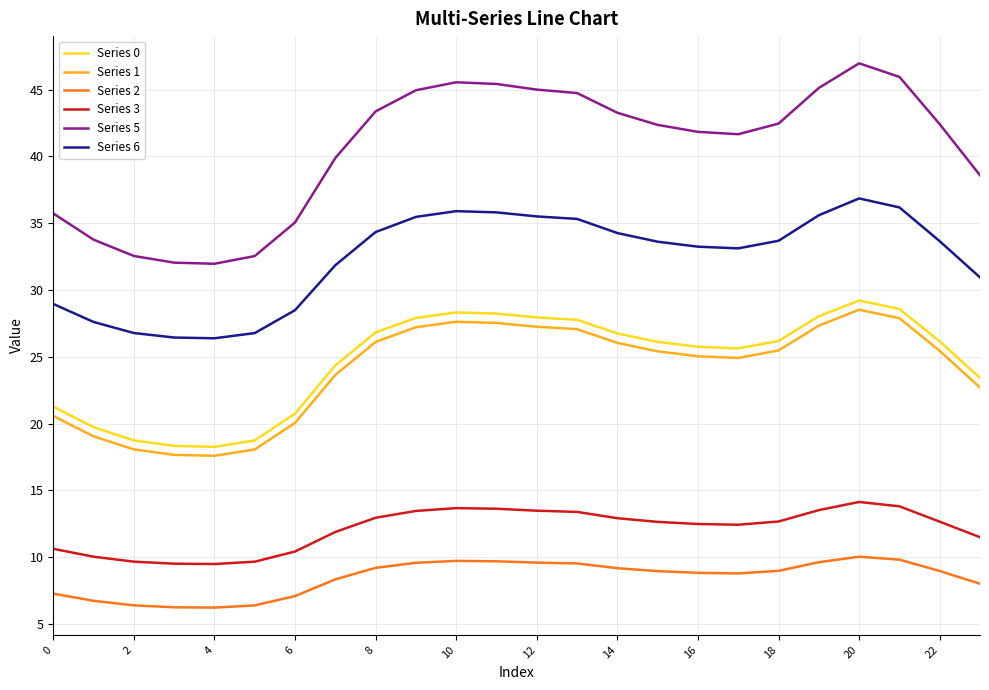

What is the difference between the maximum and second lowest values in the Series 0 series?

10.9